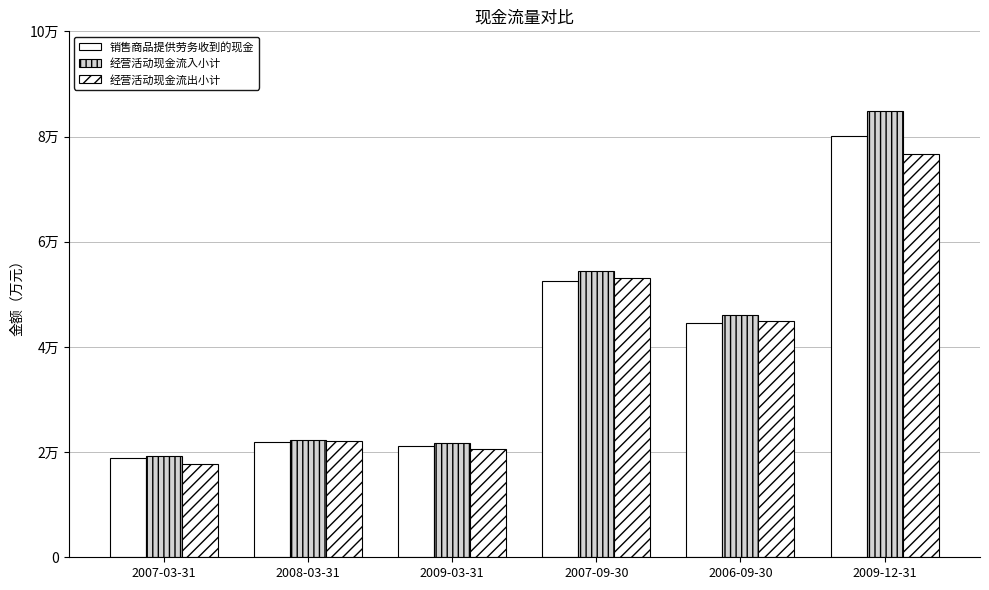

What is the minimum value shown in the chart?

17758